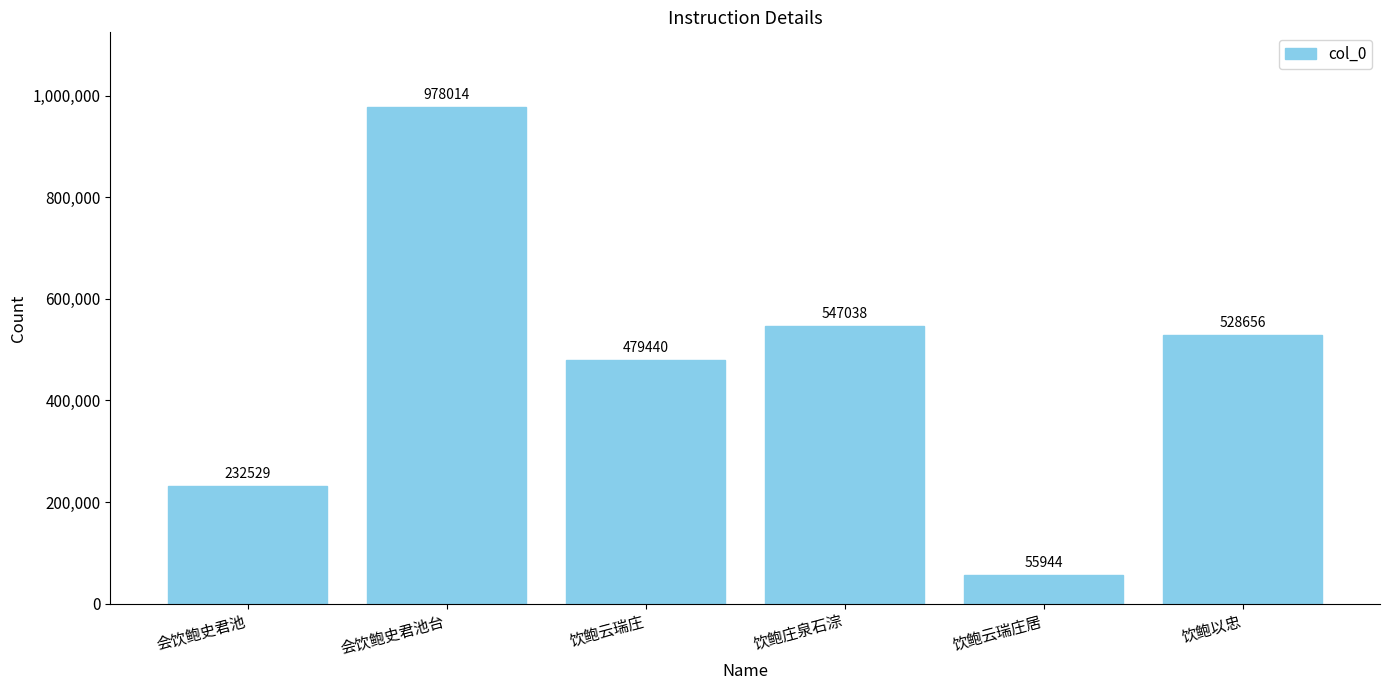

Reading left to right, transcribe all the data shown in this chart.

232529	978014	479440	547038	55944	528656